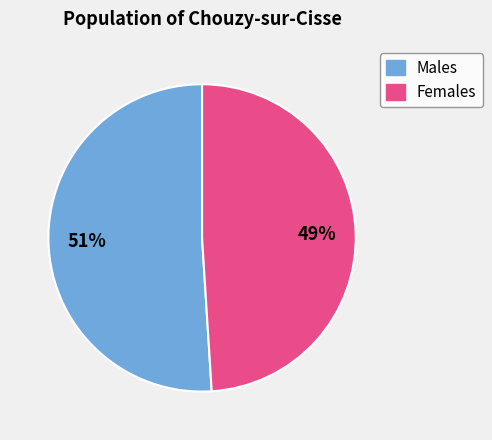

To the nearest percent, what portion does Females represent?

49%